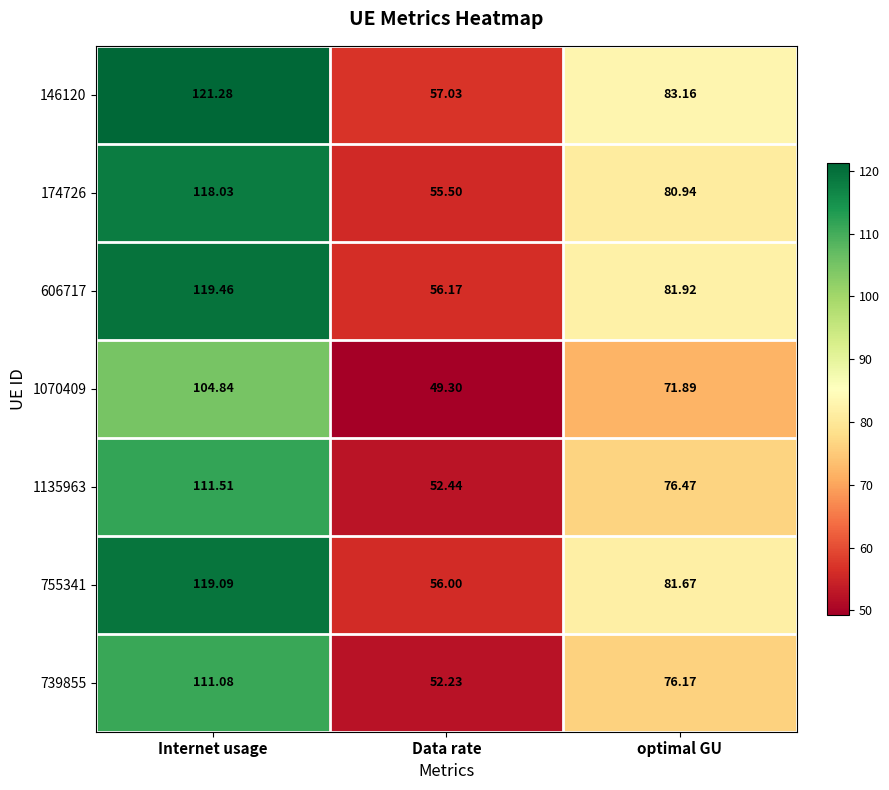

What is the difference between the highest and lowest values at Data rate?

7.7